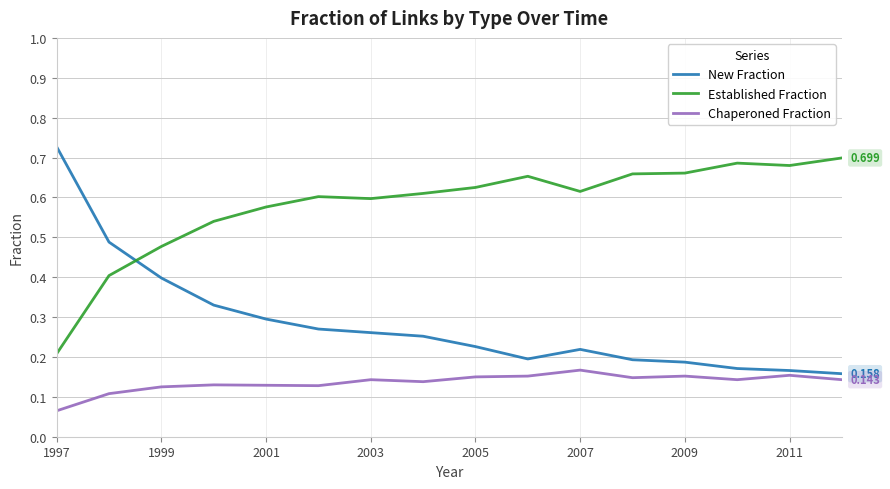

True or false: Chaperoned Fraction and Established Fraction intersect in this chart.

False